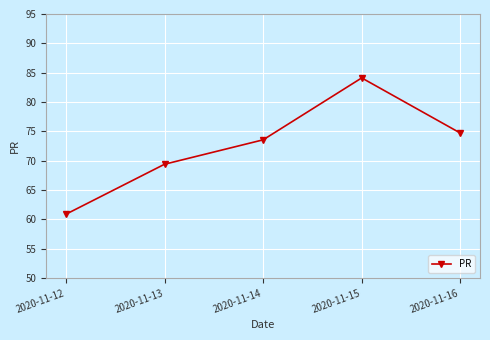

Which has a higher value, 2020-11-12 or 2020-11-15?

2020-11-15